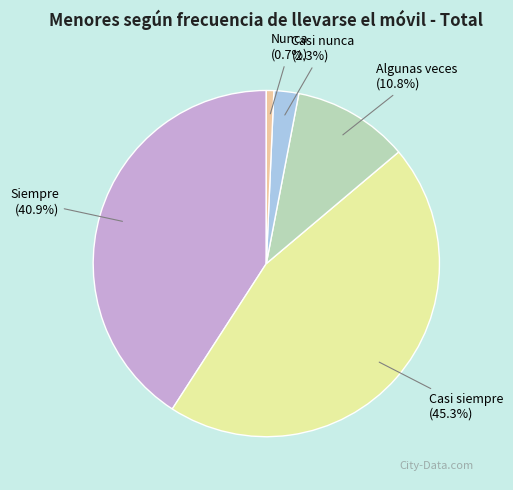

Does any single category account for the majority?

No